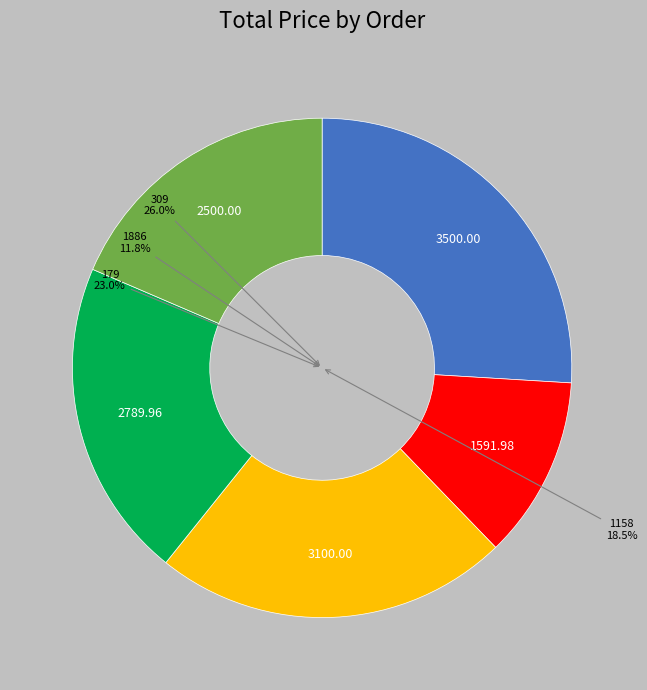

What is the largest slice in the pie chart?

309